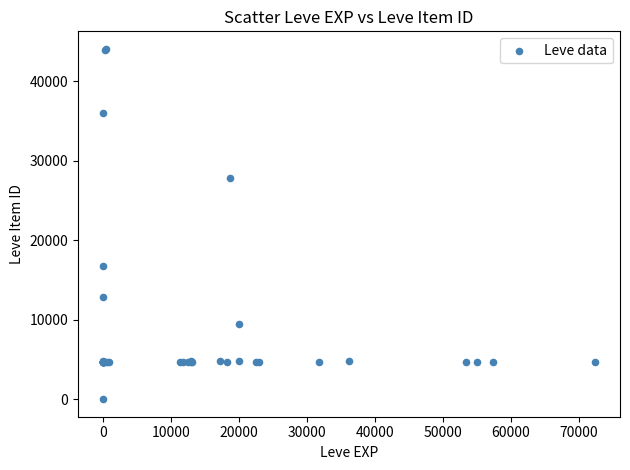

What Y value in the scatter plot is closest to 22050?

16734